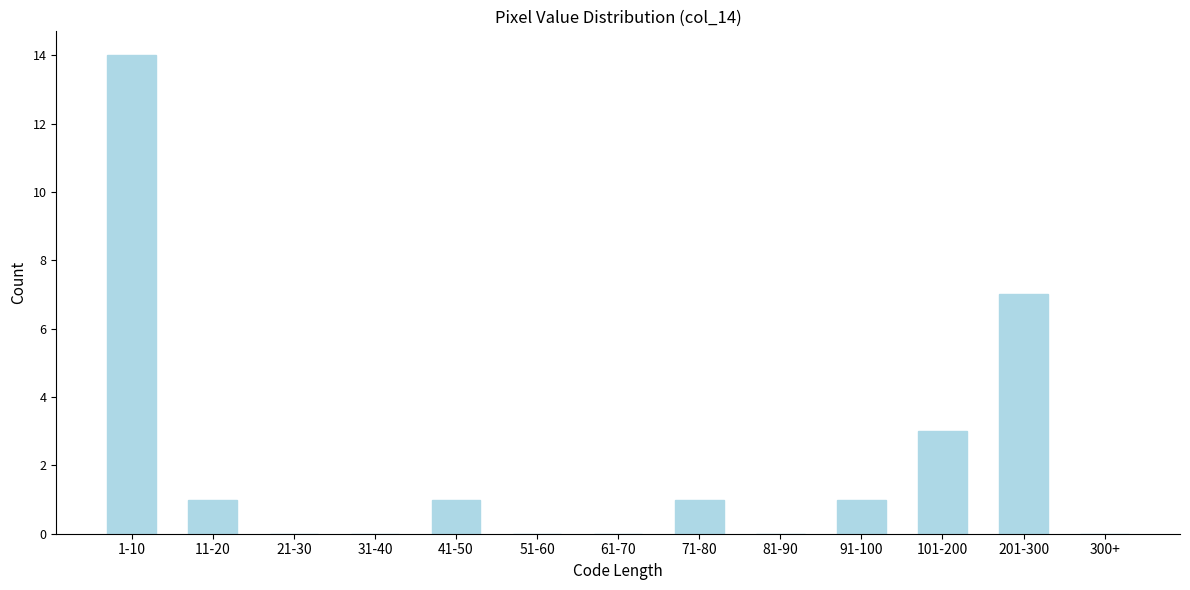

Reading left to right, what are all the values shown in this chart?

1-10=14	11-20=1	21-30=0	31-40=0	41-50=1	51-60=0	61-70=0	71-80=1	81-90=0	91-100=1	101-200=3	201-300=7	300+=0